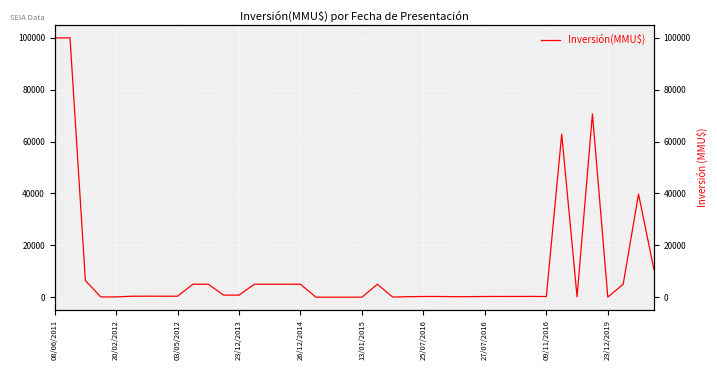

At which category does the chart reach its peak across all series?

08/06/2011